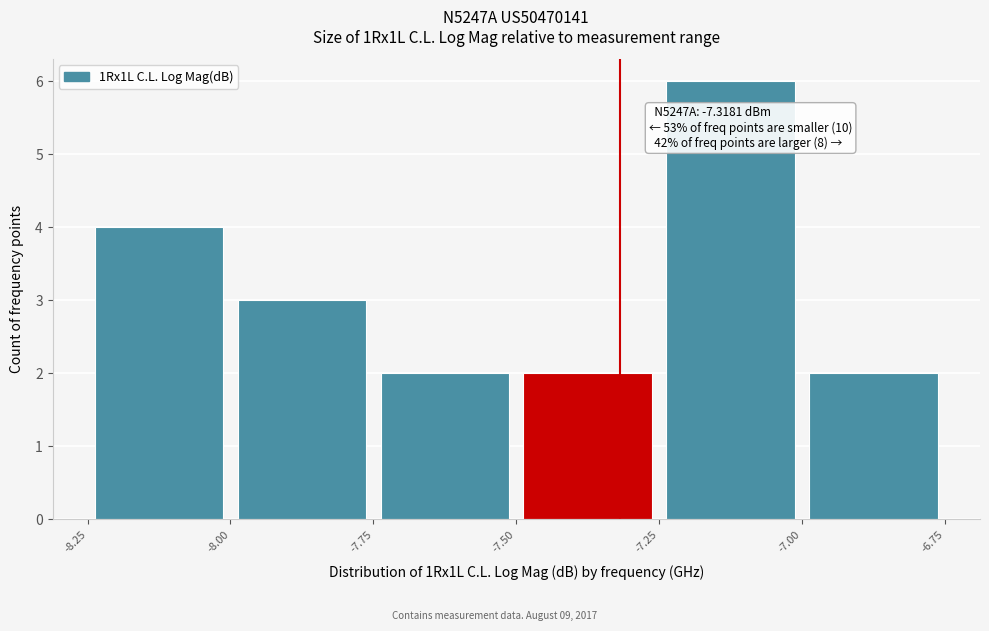

Which range on the x-axis has the tallest bar?

-7.25 to -7.00